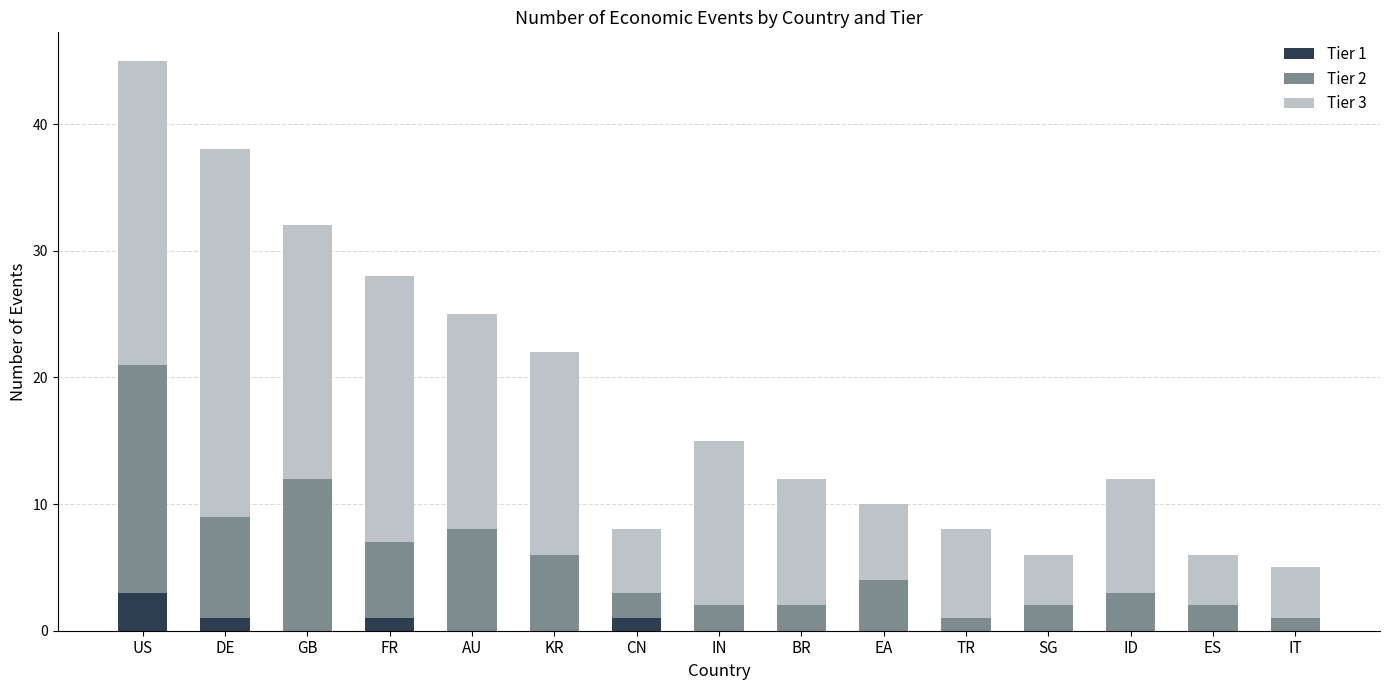

Which category has the highest value in the Tier 1 series?

US